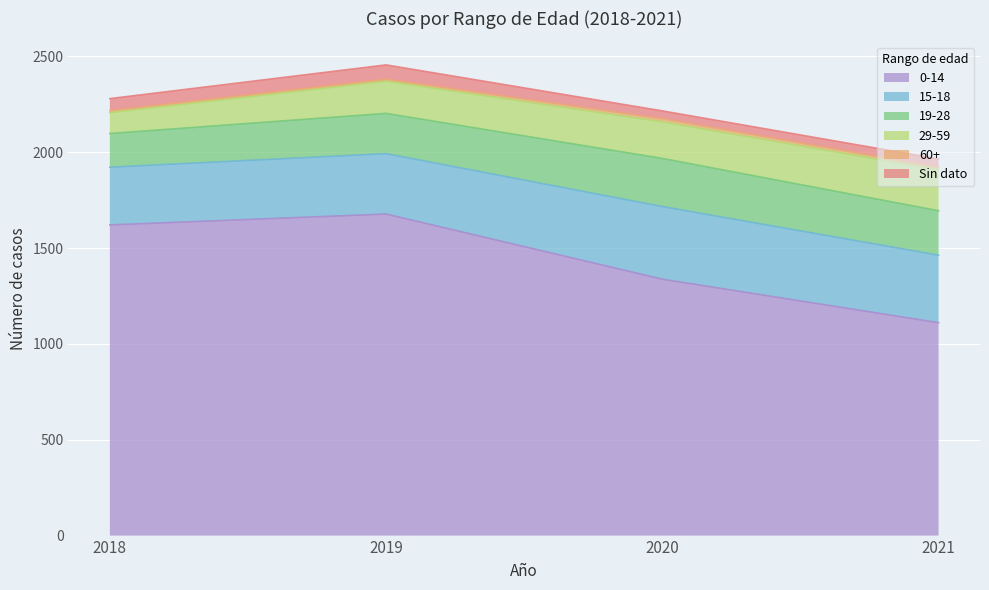

Between 2018 and 2019, which series saw the biggest shift?

29-59